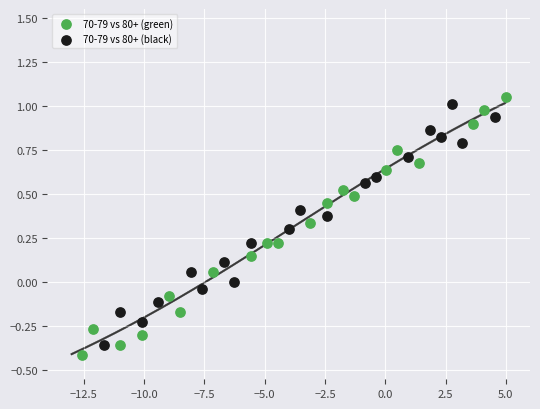

Which series reaches the maximum Y coordinate?

70-79 vs 80+ (green)